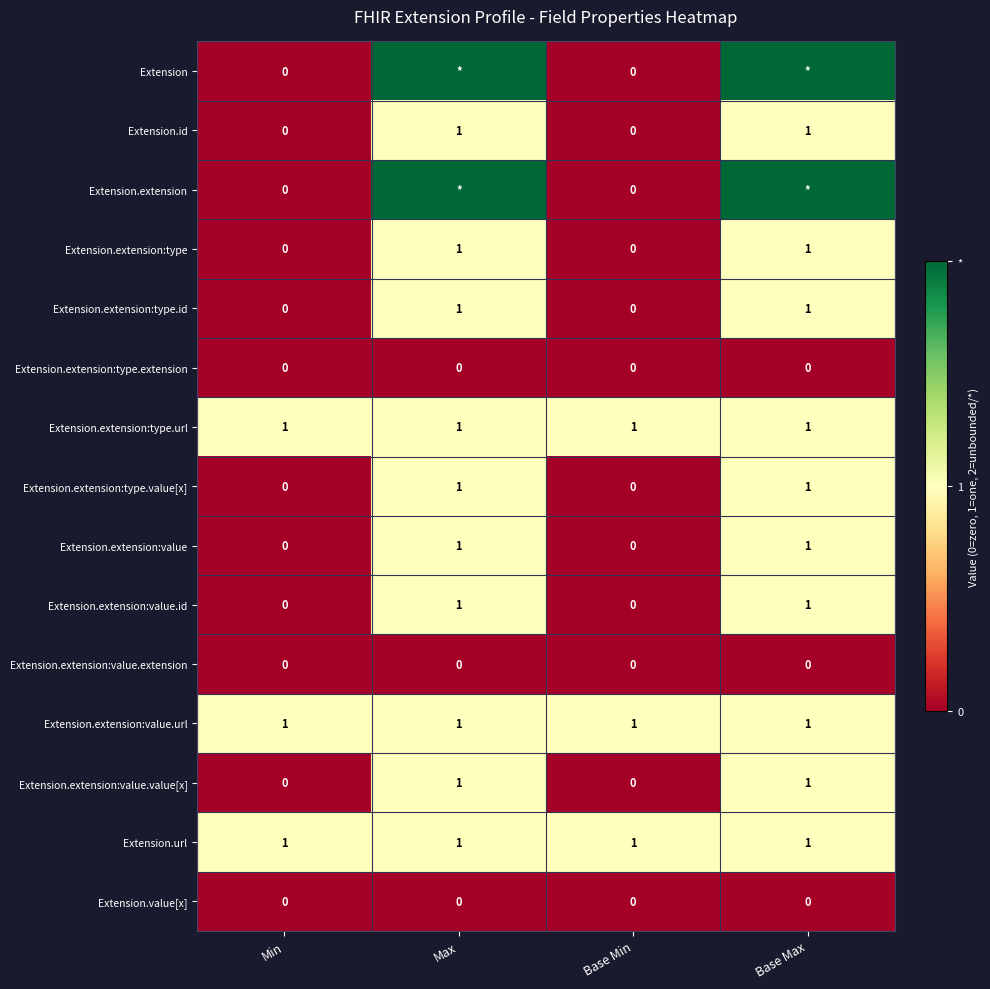

Count the number of categories in the chart.

4